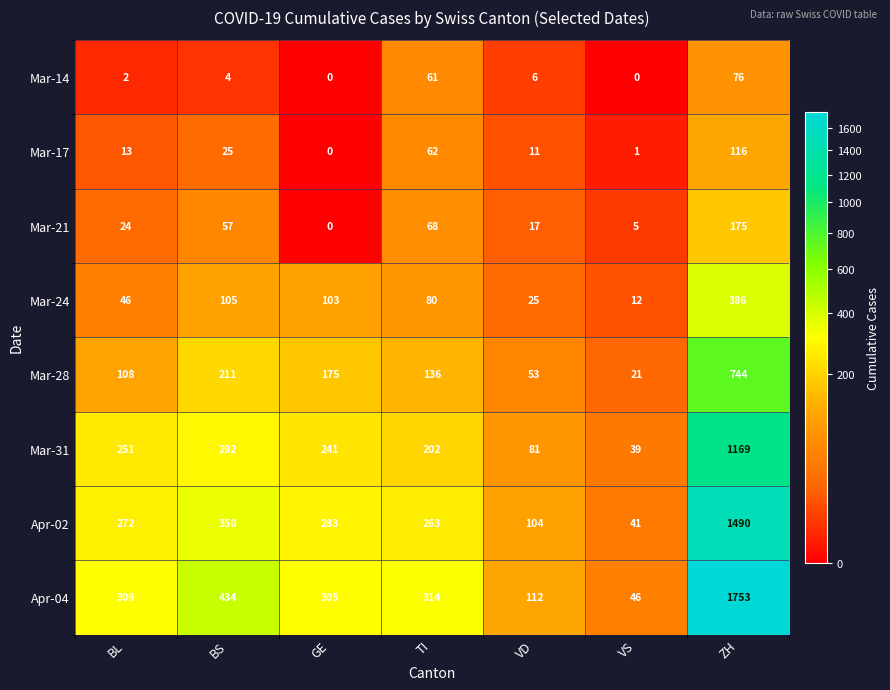

Where is Mar-17 nearest to the value 58?

TI